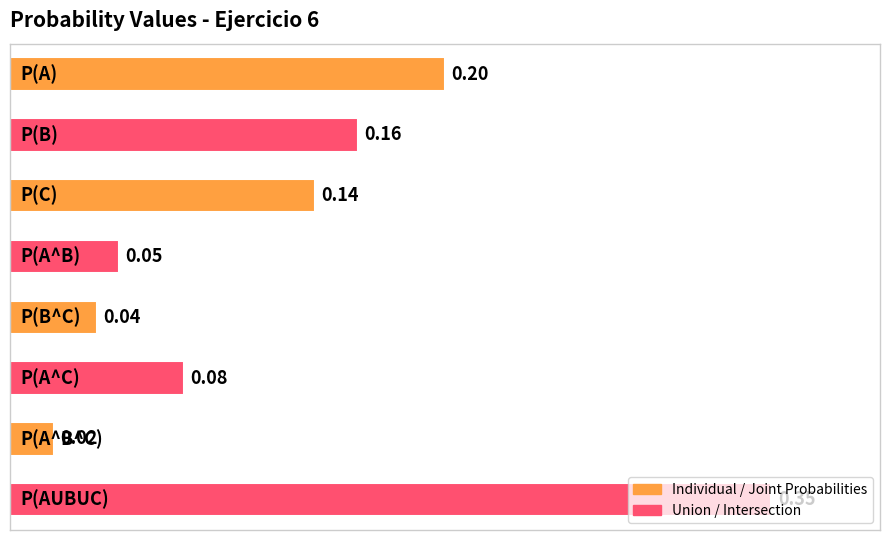

What is the sum of all values?

1.0